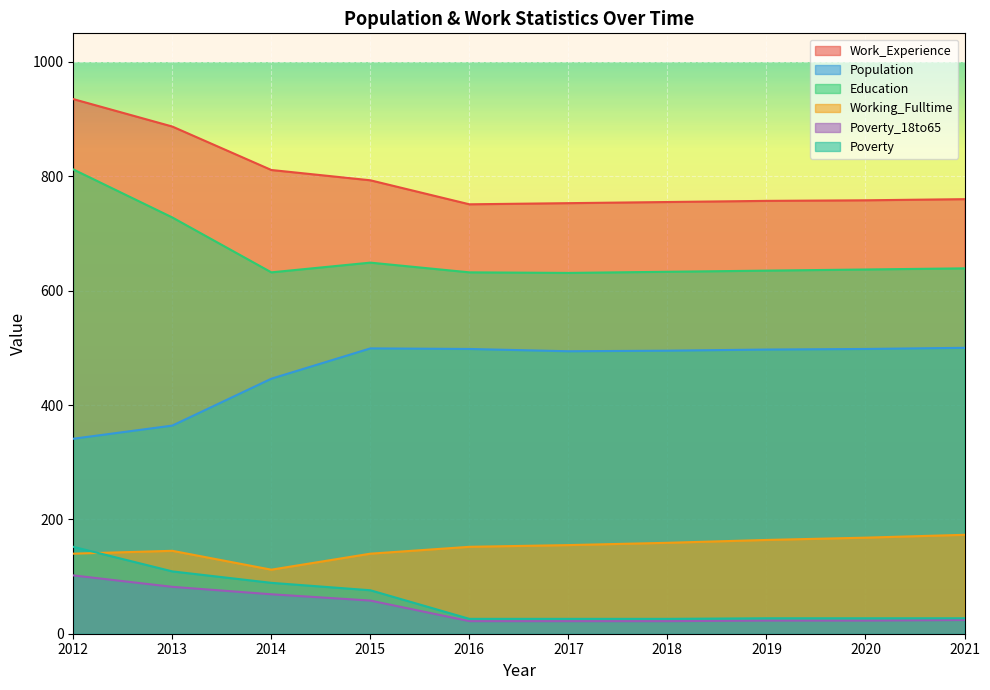

What is the value of the Poverty_18to65 point at the 3rd from the left?

69